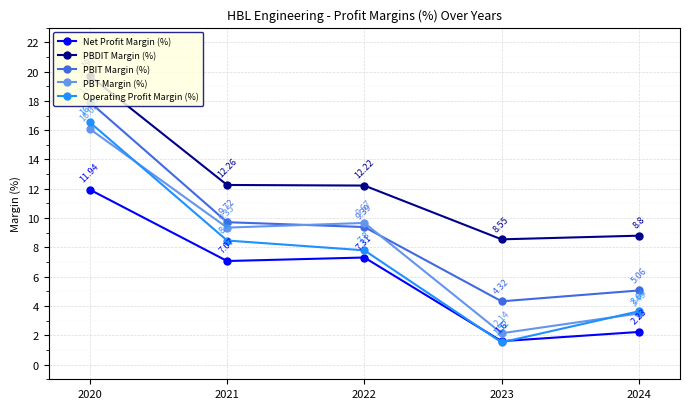

How many data points in Net Profit Margin (%) are less than 7?

2